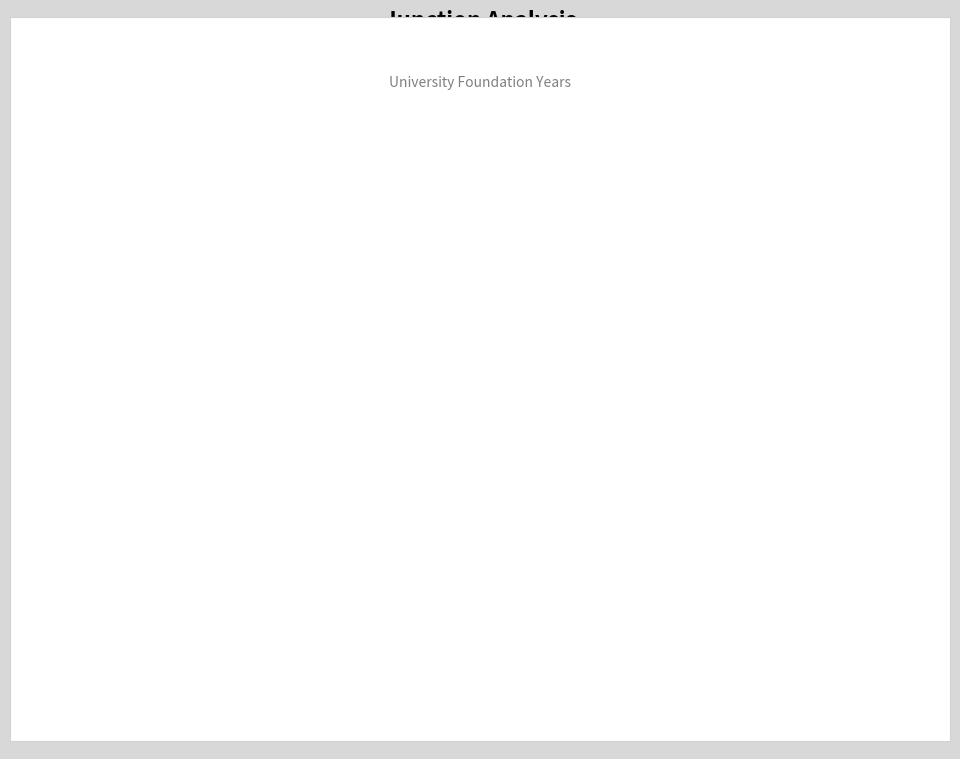

What percentage is the 0005-high slice, to the nearest percent?

14%